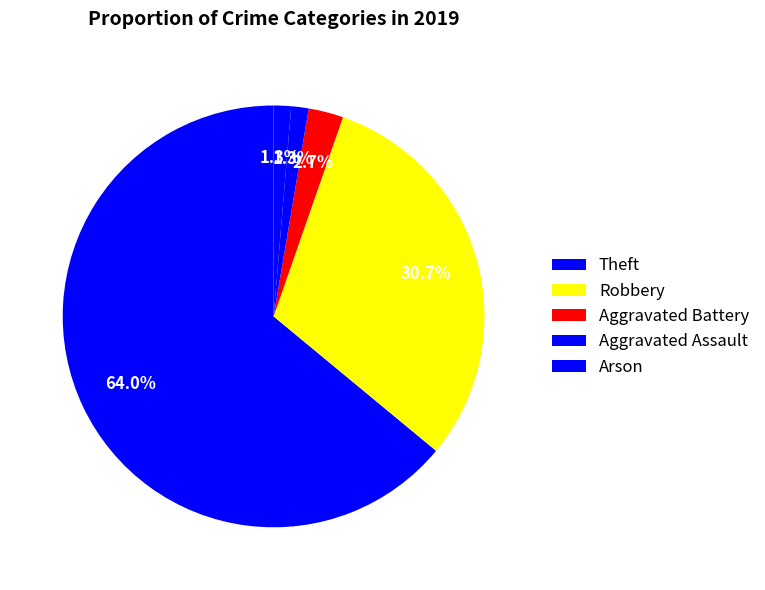

Which has a higher value, Aggravated Battery or Robbery?

Robbery